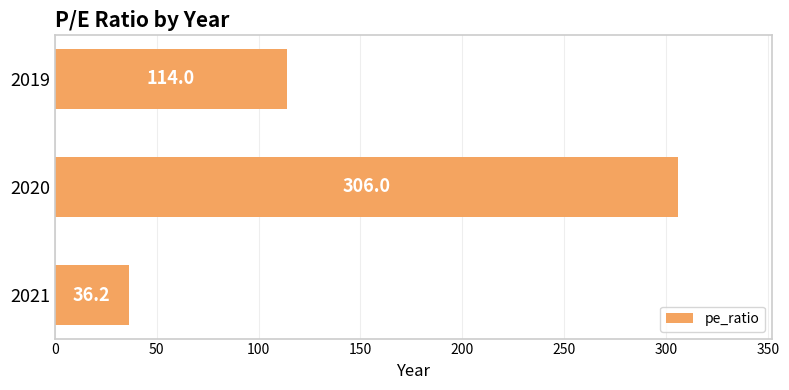

Between 2021 and 2019, which is larger?

2019